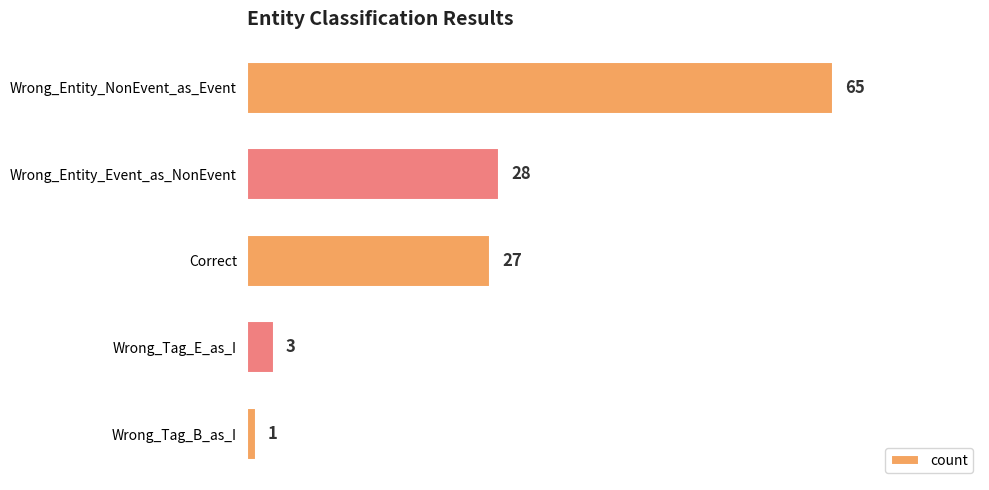

What is the maximum value shown in the chart?

65